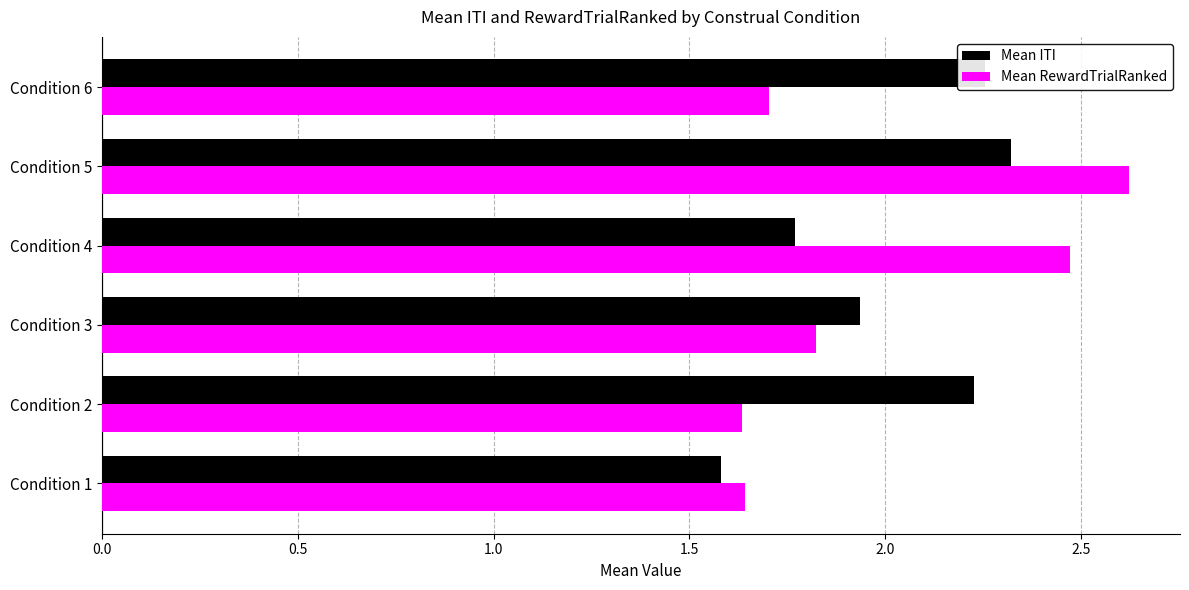

At Condition 6, list the series in order from smallest to largest.

Mean RewardTrialRanked, Mean ITI